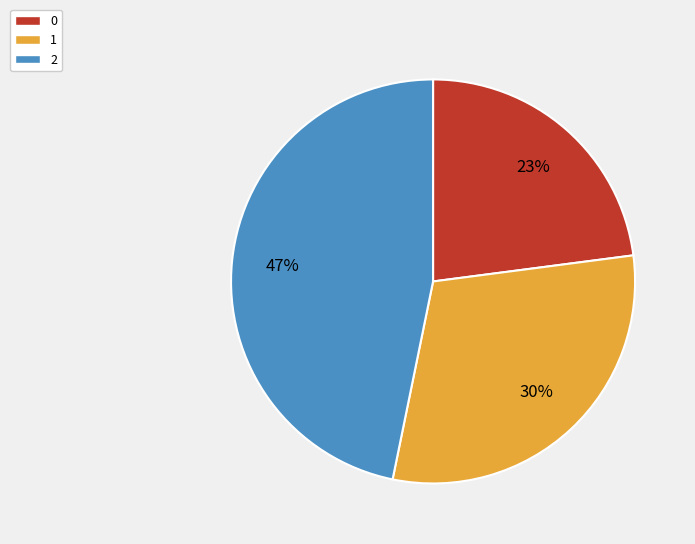

To the nearest percent, what is the difference between the largest and smallest slice percentages?

24%